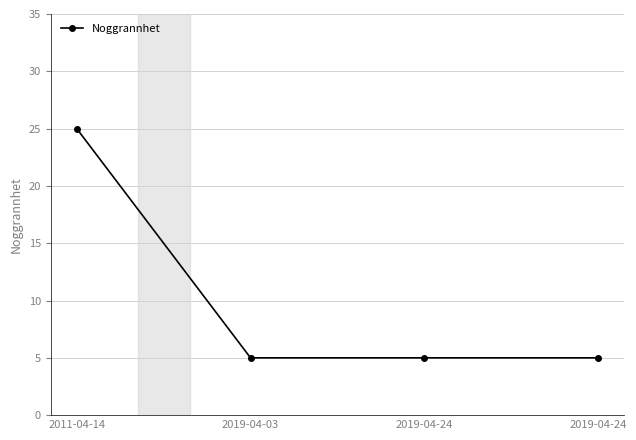

Is this an area chart (filled region under the line)?

No